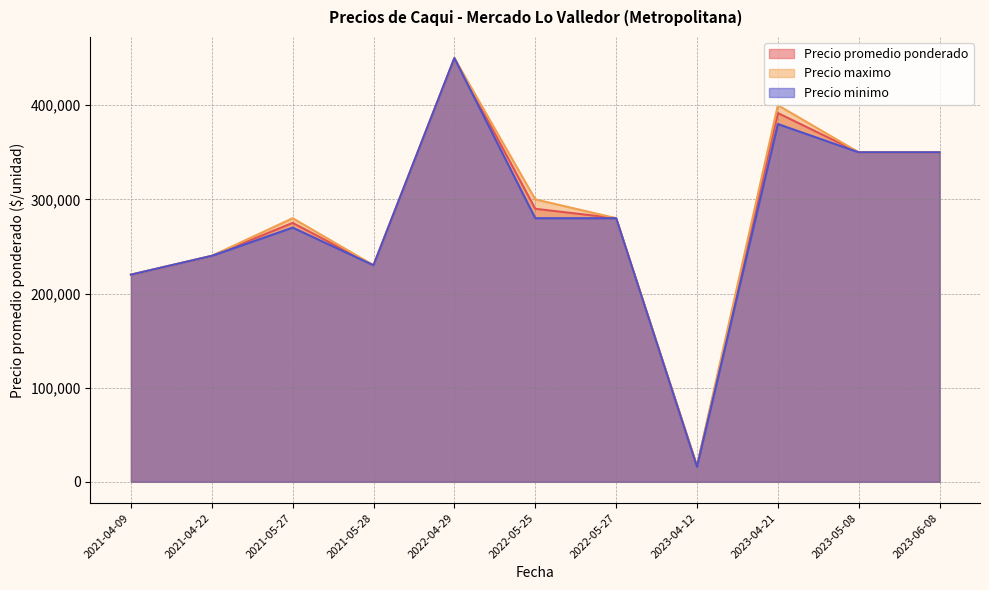

What is the difference between the second highest and minimum values in the Precio maximo series?

383000